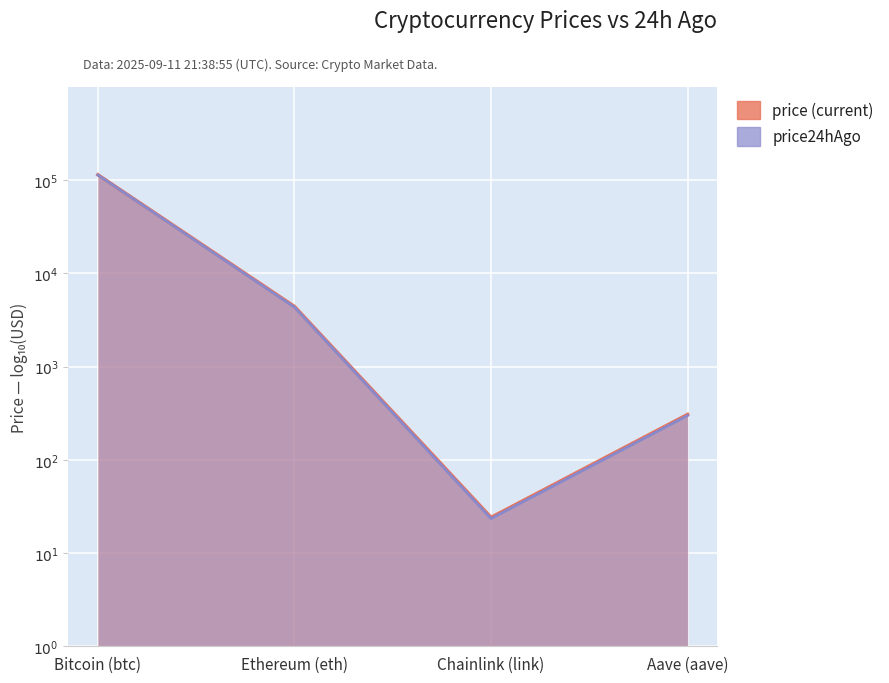

At which label does price (current) reach its peak?

Bitcoin (btc)